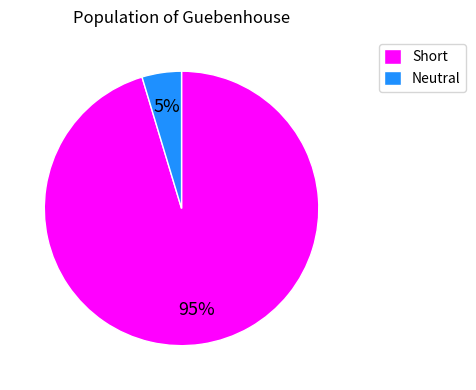

True or false: Short accounts for 95% of the total.

True